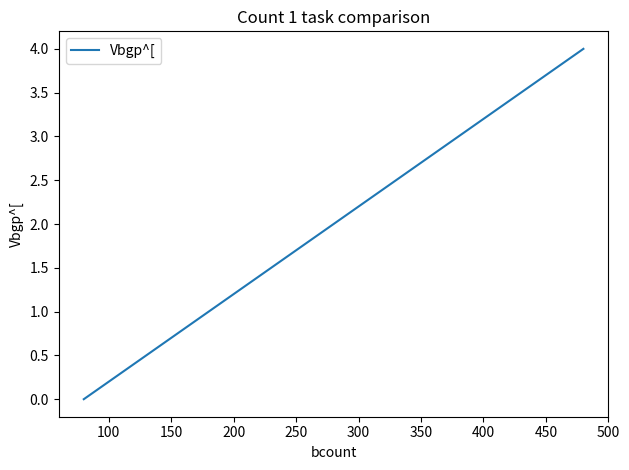

What is the maximum value shown in the chart?

4